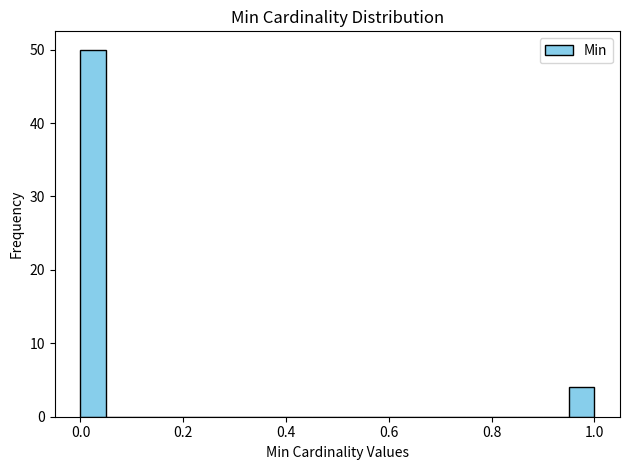

Read against the x-axis, roughly where is the centre of the tallest bar?

0.02